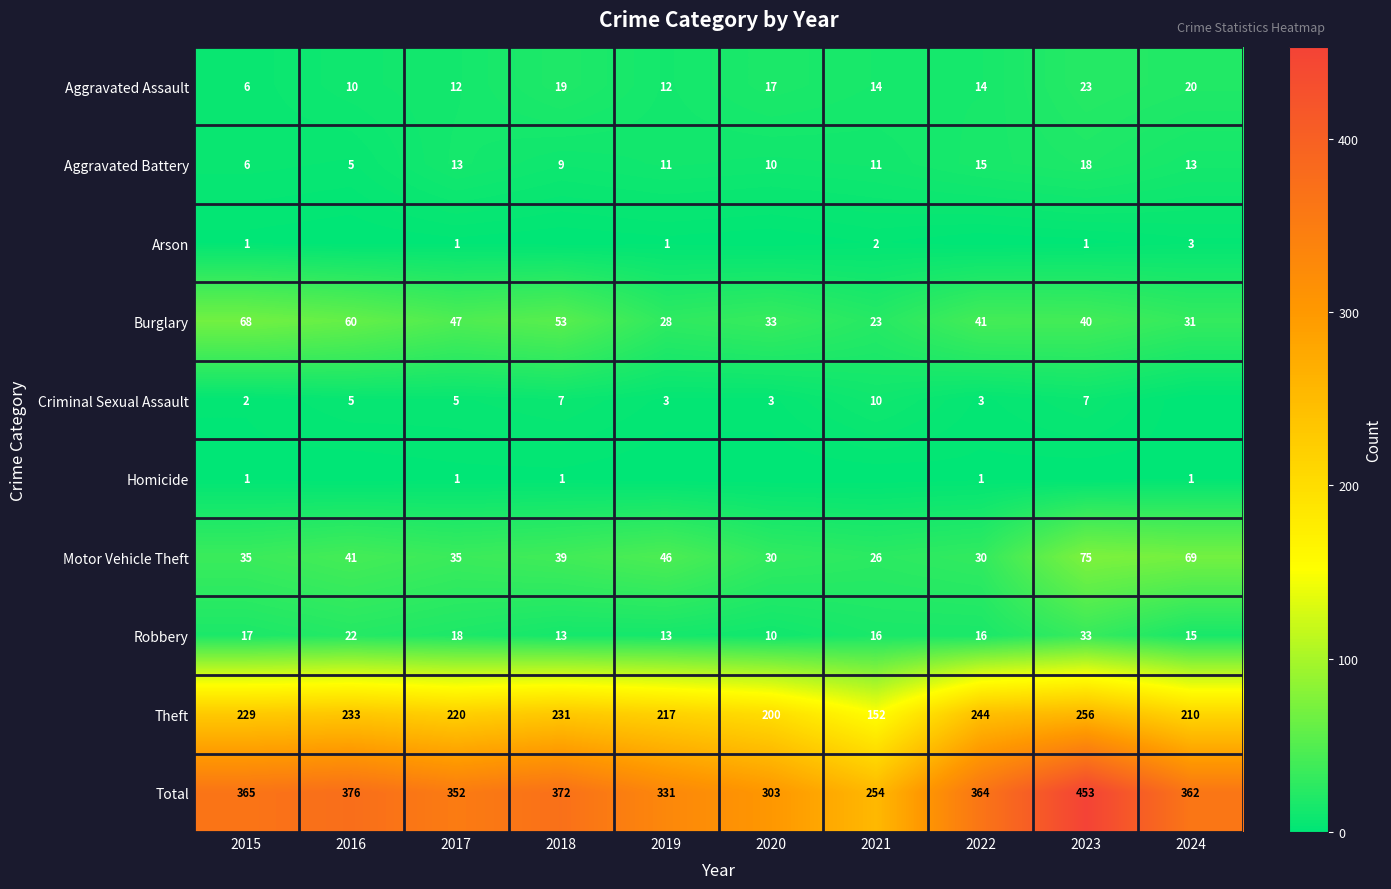

What is the difference between the maximum and second lowest values in the Aggravated Assault series?

13